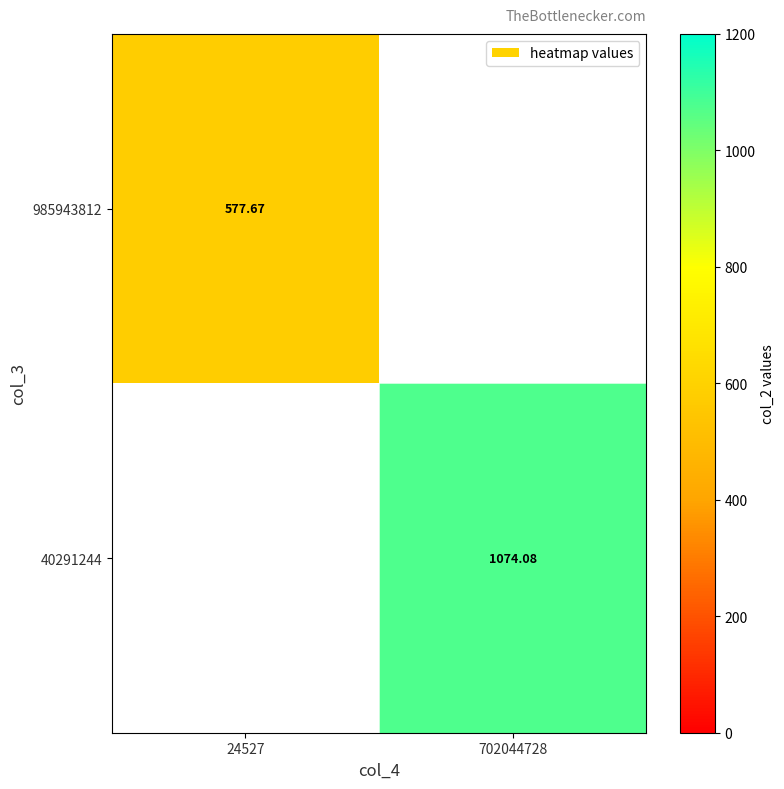

Rank the categories by 40291244 value from lowest to highest.

24527, 702044728